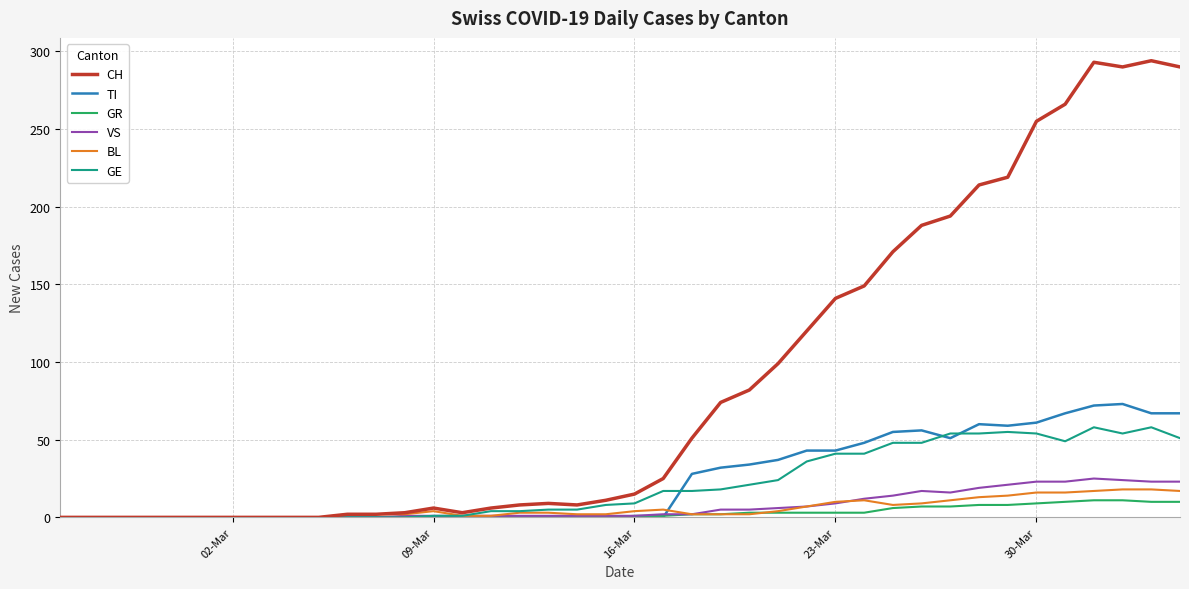

What is the maximum value for CH?

294